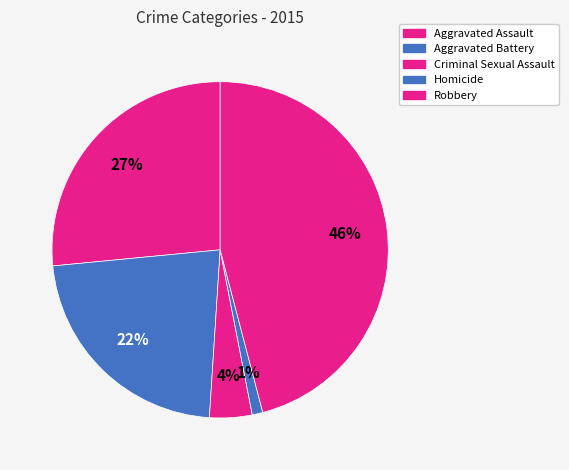

How many segments does this pie chart have?

5